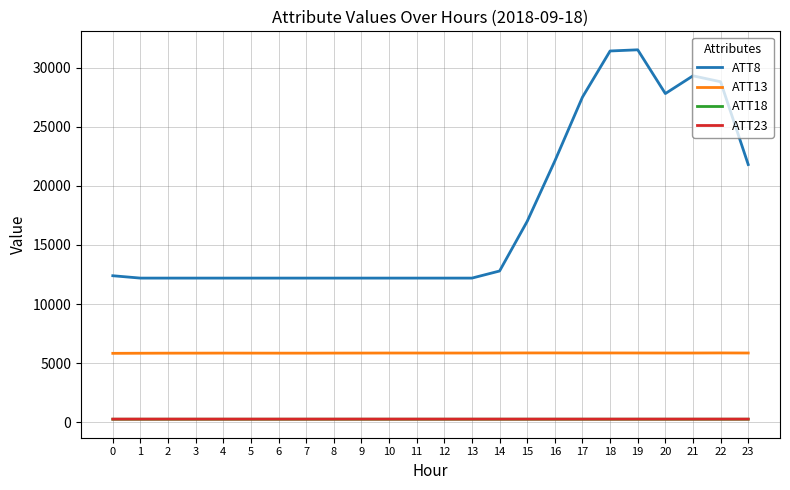

Is the value of ATT13 at 16 greater than the value of ATT18 at 2?

Yes